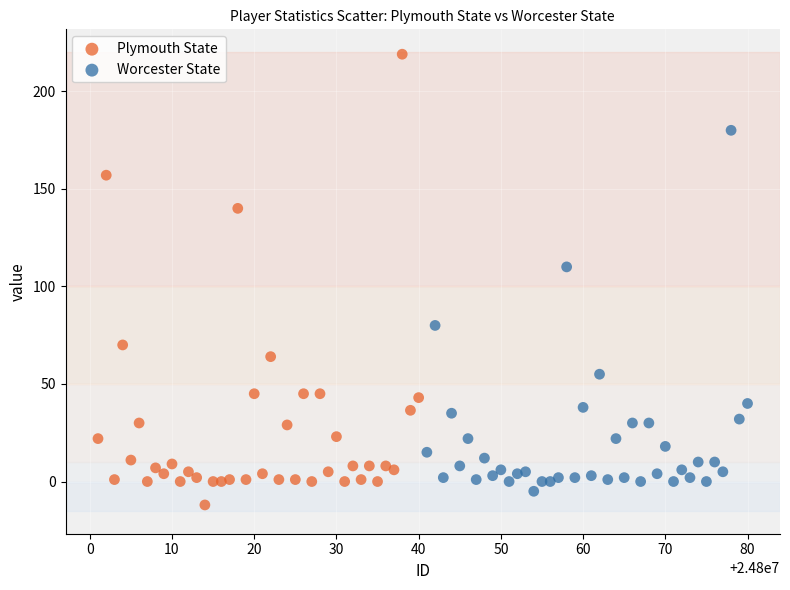

Which series contains the highest Y value?

Plymouth State